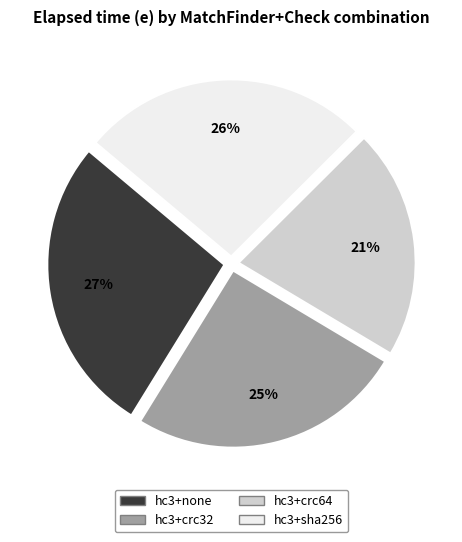

Which category has the smallest portion of the pie?

hc3+crc64